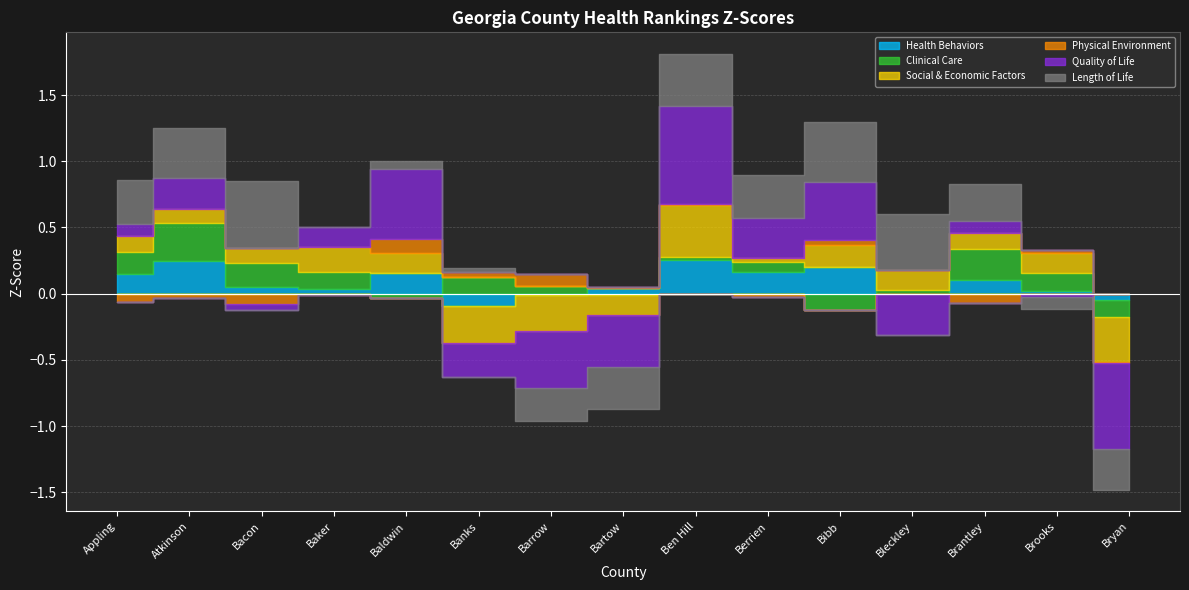

List the series in order of their peak value, highest first.

Quality of Life, Length of Life, Social & Economic Factors, Clinical Care, Health Behaviors, Physical Environment